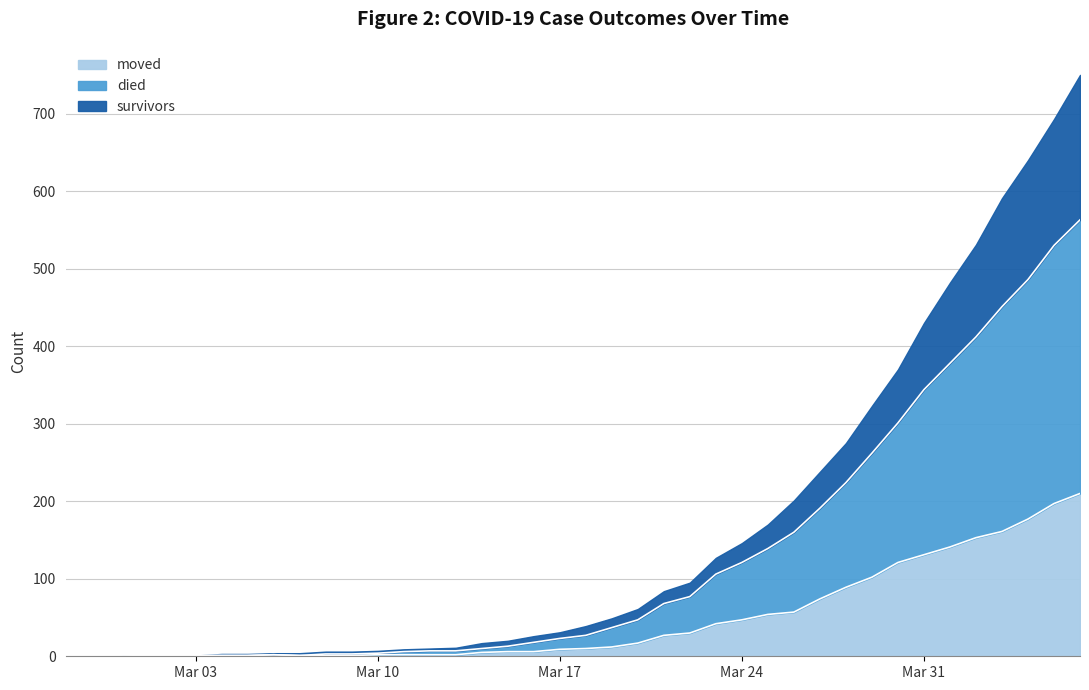

Where is the first local maximum for died?

2020-03-06